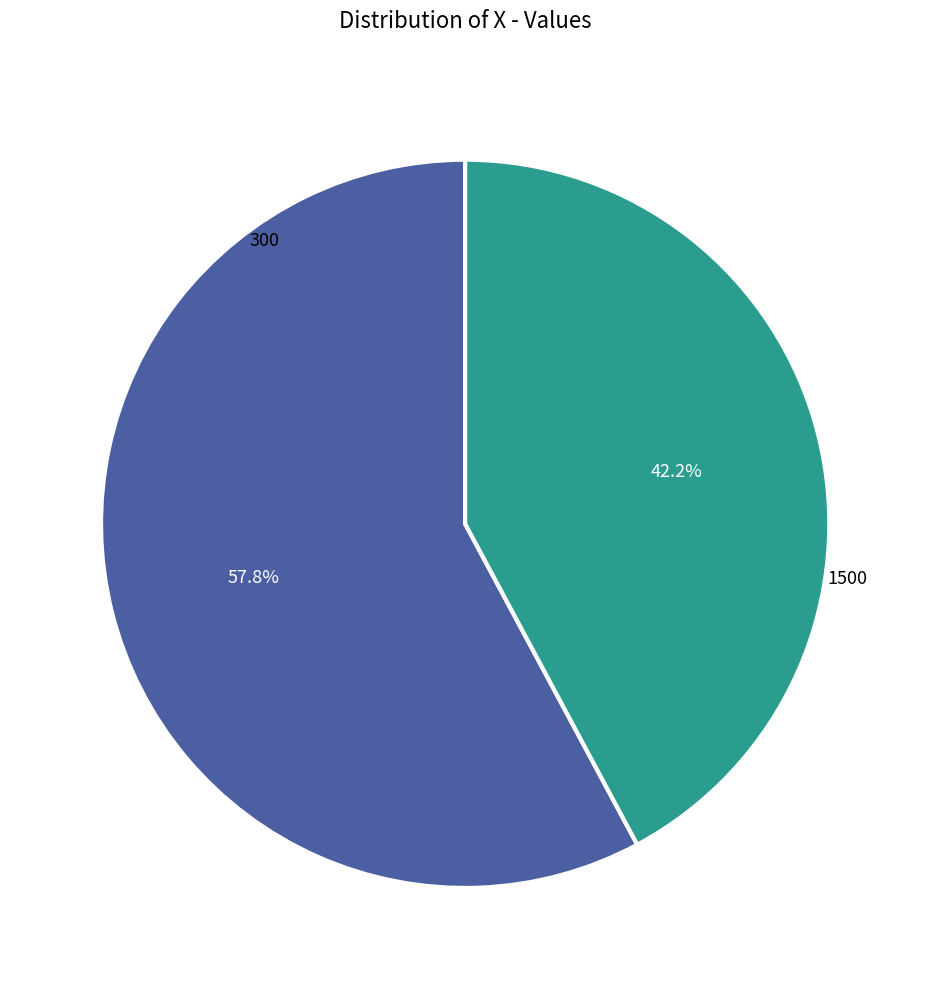

Does any single category account for the majority?

Yes